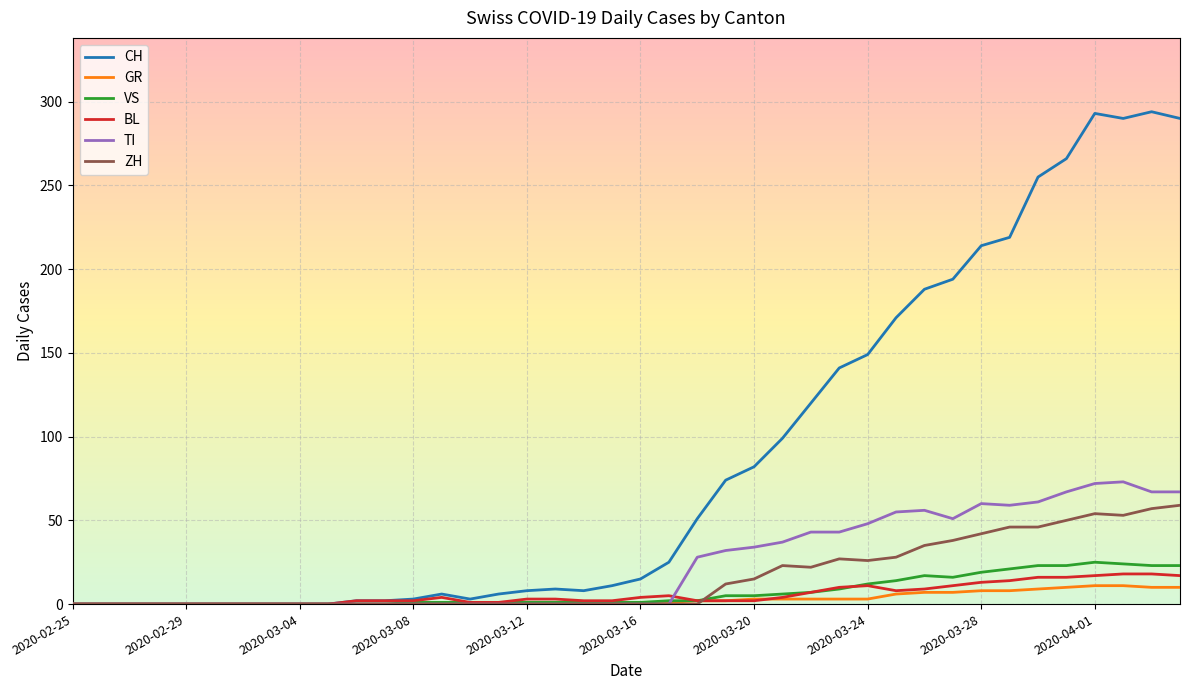

Which series has the largest range (max minus min)?

CH